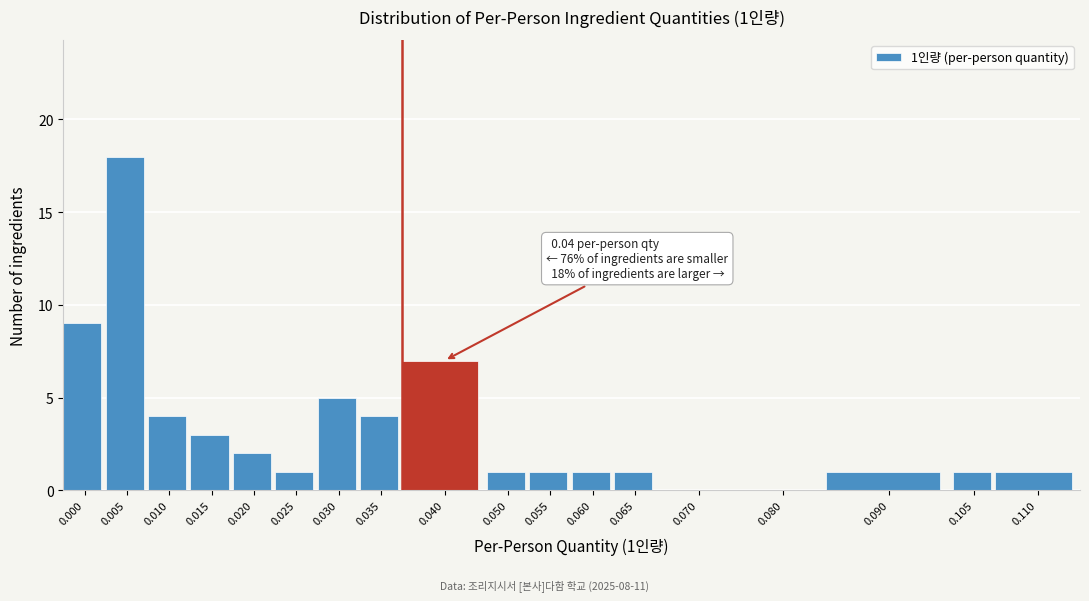

Reading right to left, list all the values displayed in this chart.

0.110=1	0.105=1	0.090=1	0.080=0	0.070=0	0.065=1	0.060=1	0.055=1	0.050=1	0.040=7	0.035=4	0.030=5	0.025=1	0.020=2	0.015=3	0.010=4	0.005=18	0.000=9